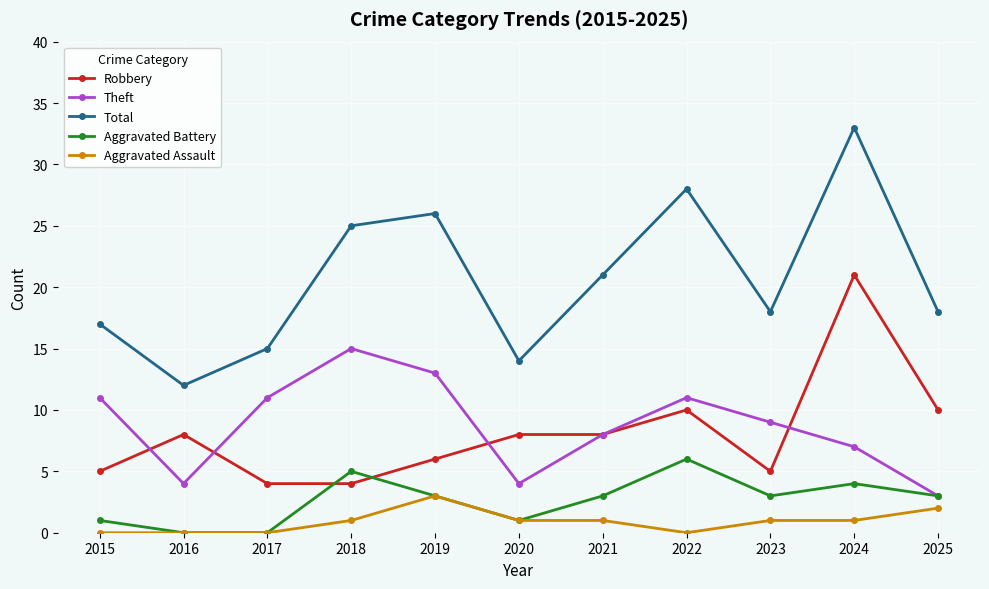

What are all the series names shown in the legend?

Robbery, Theft, Total, Aggravated Battery, Aggravated Assault